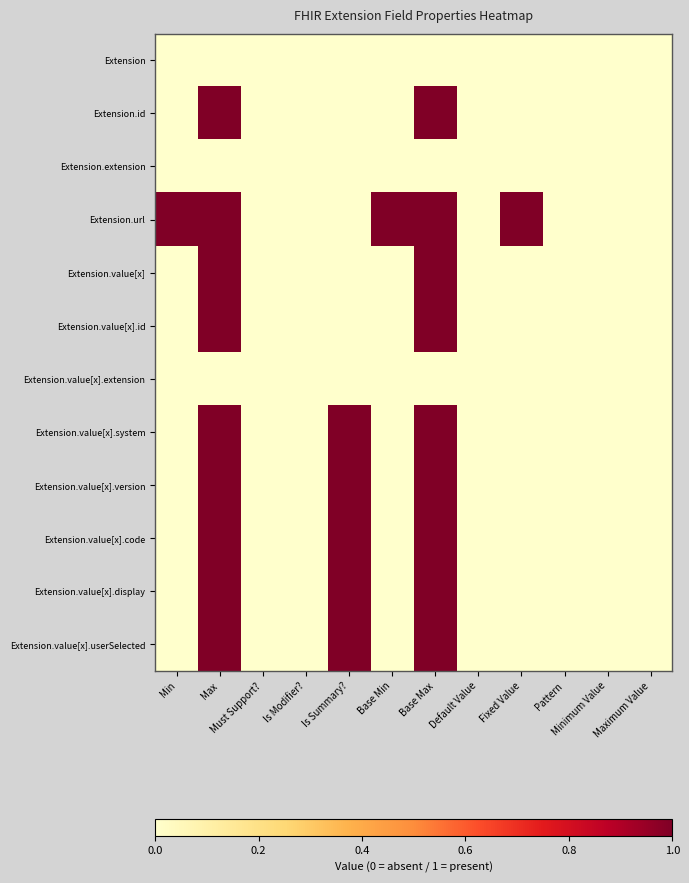

At Default Value, list the series in order from smallest to largest.

Extension, Extension.id, Extension.extension, Extension.url, Extension.value[x], Extension.value[x].id, Extension.value[x].extension, Extension.value[x].system, Extension.value[x].version, Extension.value[x].code, Extension.value[x].display, Extension.value[x].userSelected